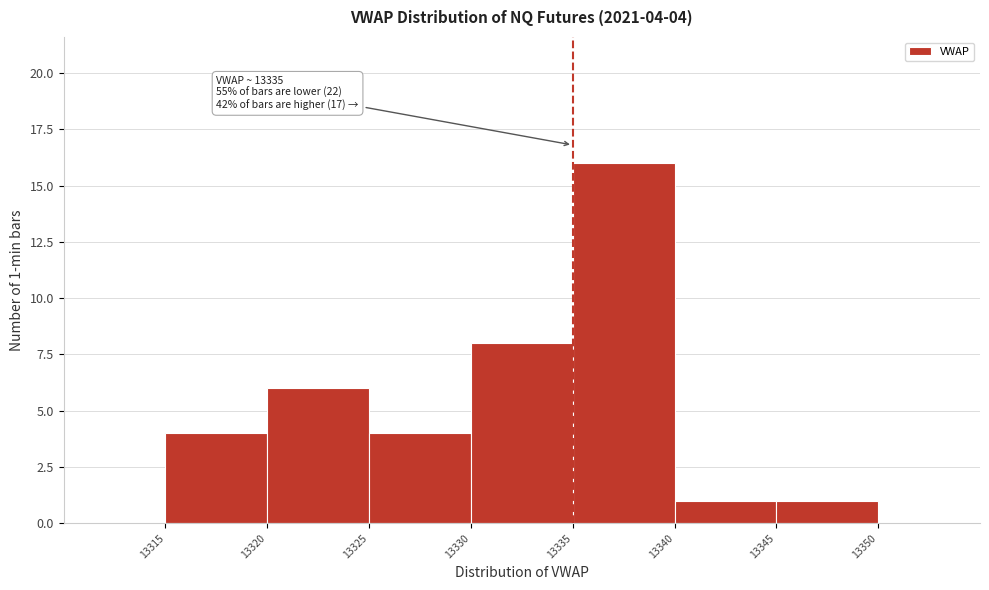

Which range on the x-axis has the tallest bar?

13335 to 13340